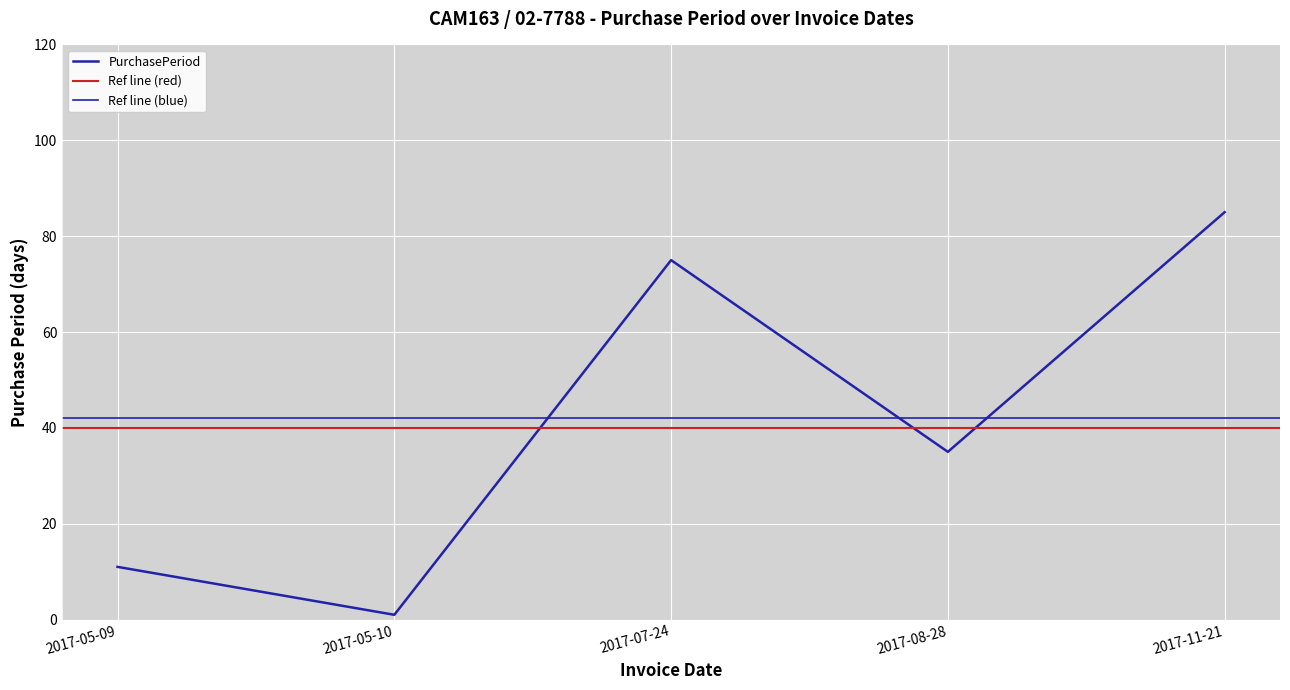

Where is the first local maximum?

2017-07-24